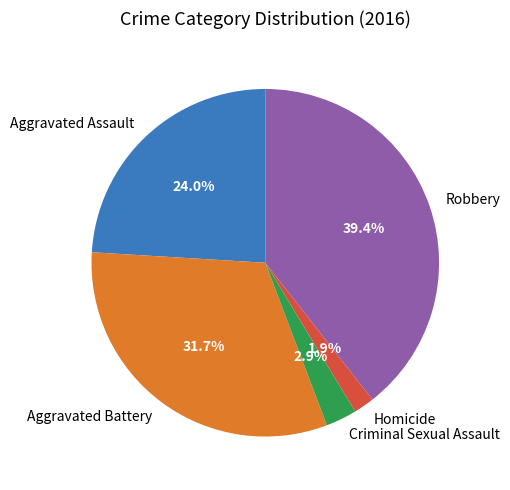

To the nearest percent, what is the difference between the Aggravated Battery and Homicide slice percentages?

30%